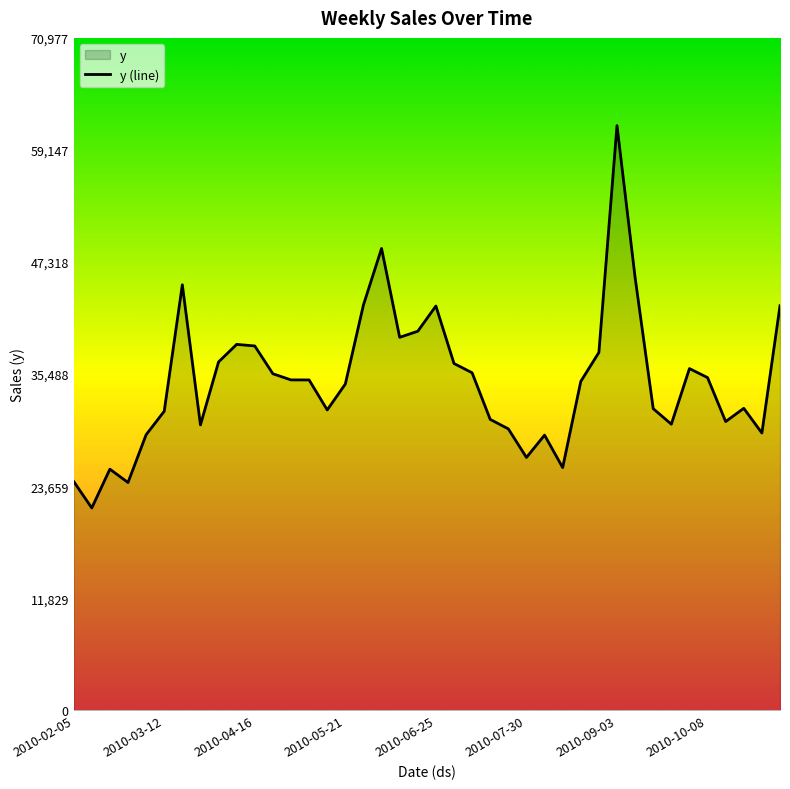

Approximately how many times larger is the value at 14 compared to 24?

1.1